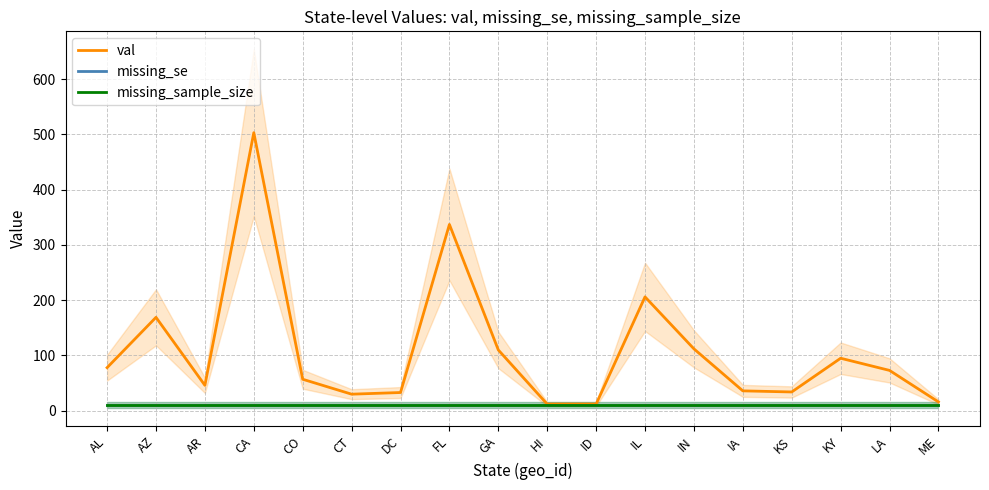

What is the label of the 17th point from the left?

LA